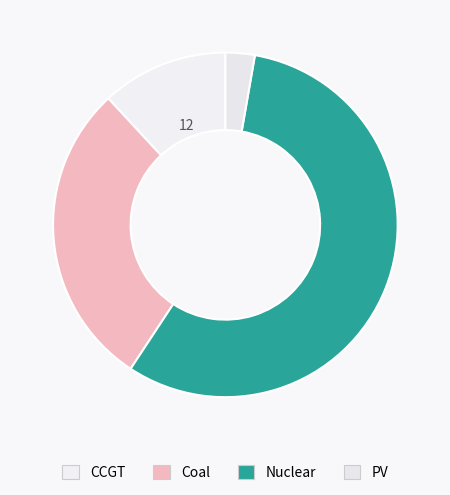

Rank the categories by value from lowest to highest.

PV, CCGT, Coal, Nuclear